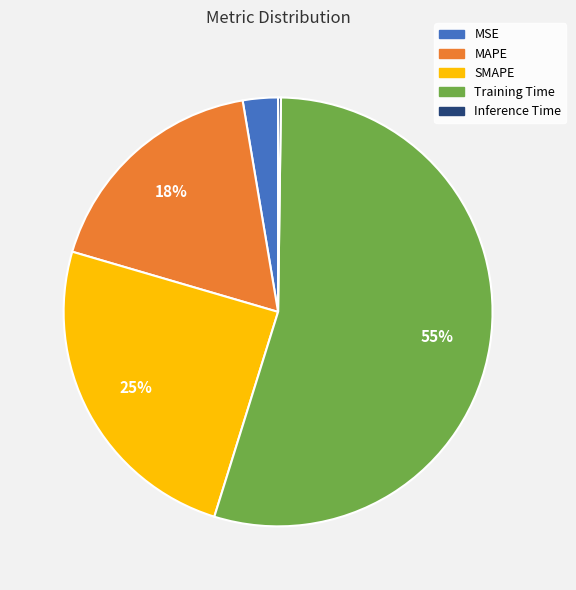

What is the largest slice in the pie chart?

Training Time